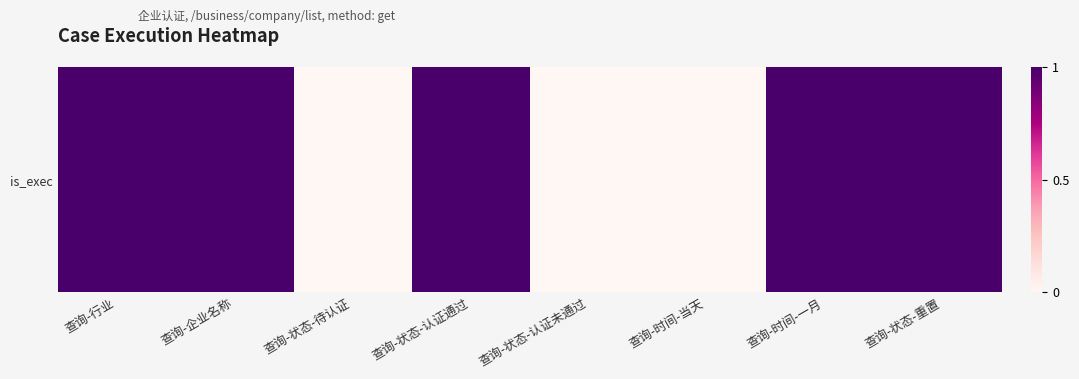

Reading left to right, transcribe all the data shown in this chart.

1	1	0	1	0	0	1	1